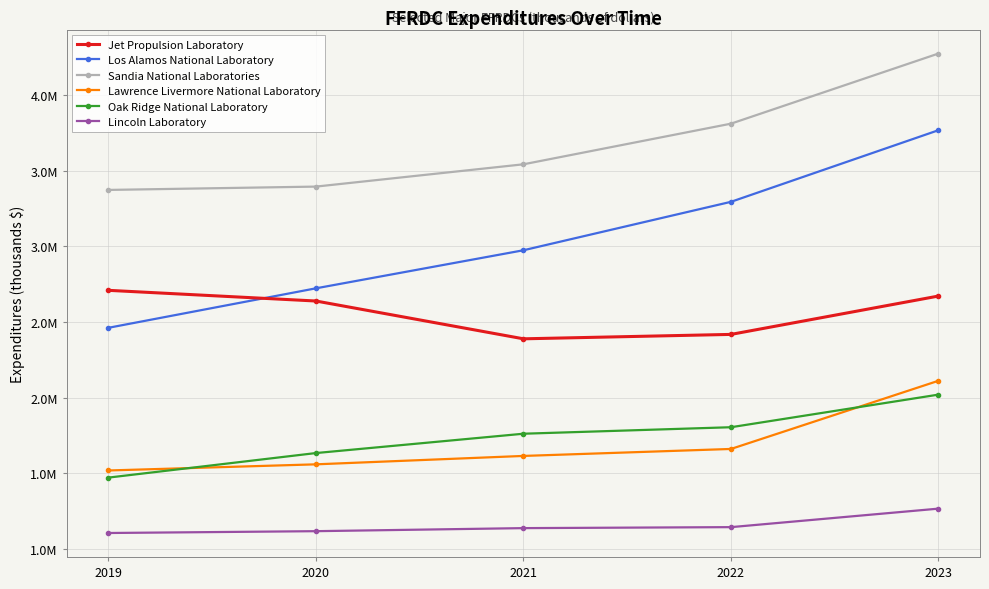

Does the chart have visible grid lines?

Yes